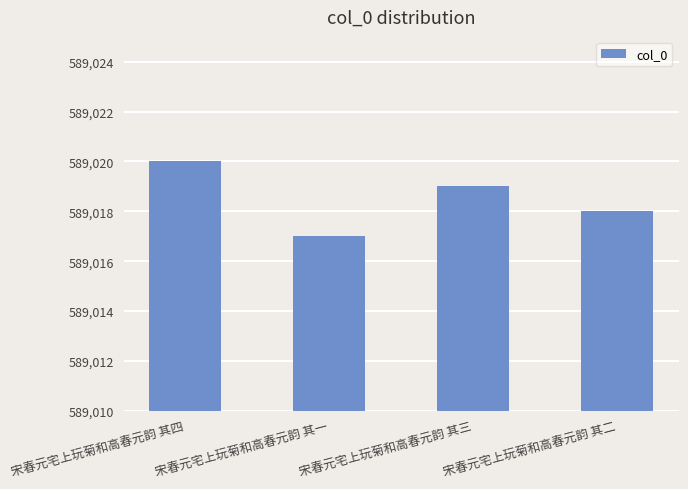

Which label corresponds to the largest value in the chart?

宋春元宅上玩菊和高春元韵 其四